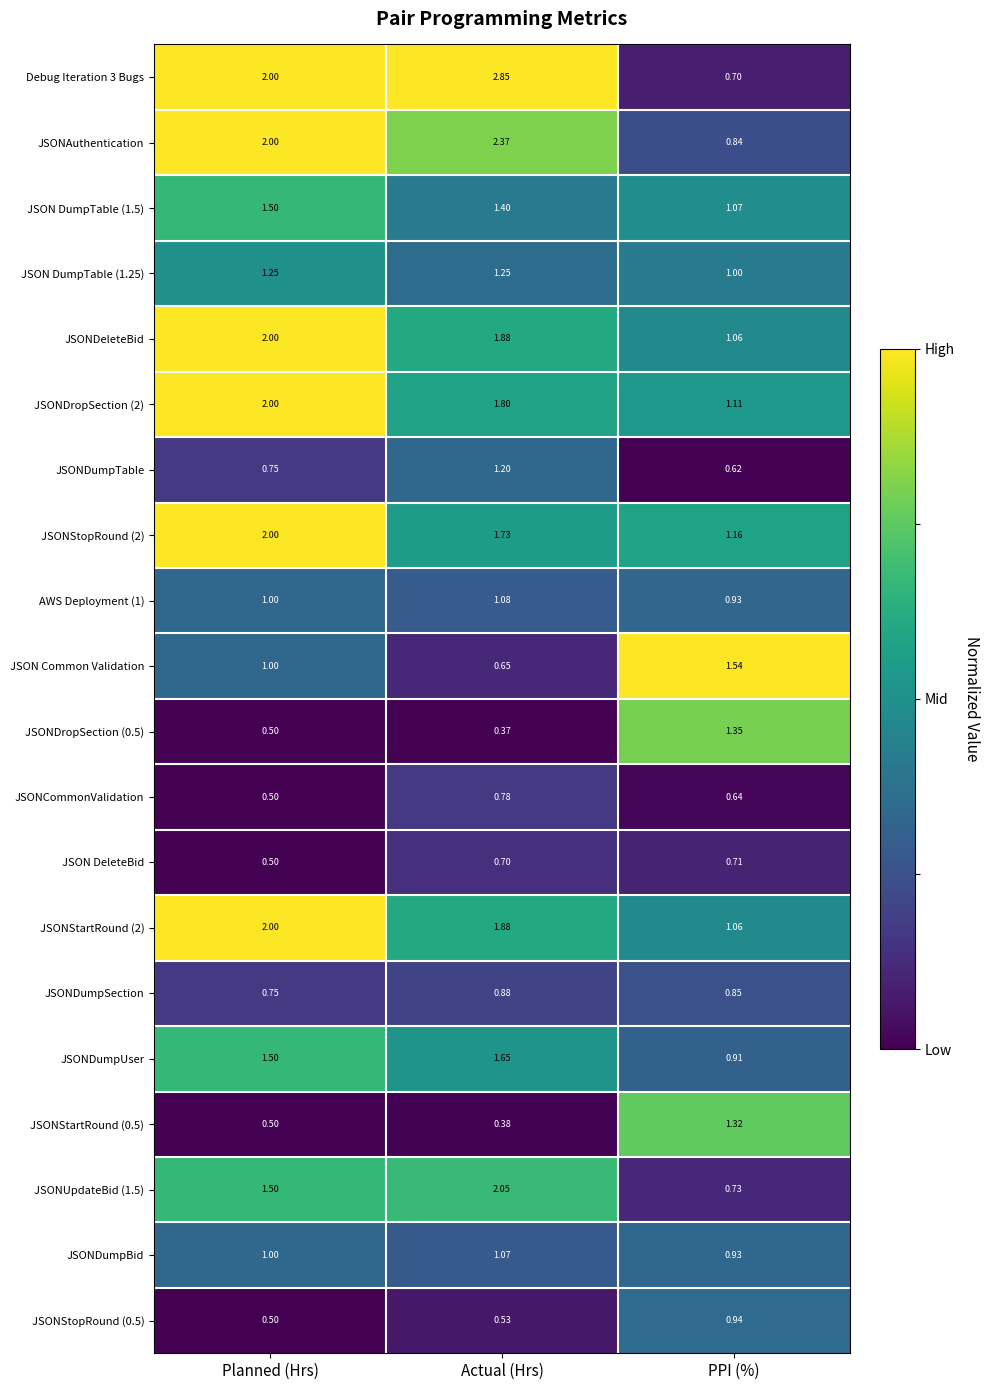

Count the number of categories in the chart.

3